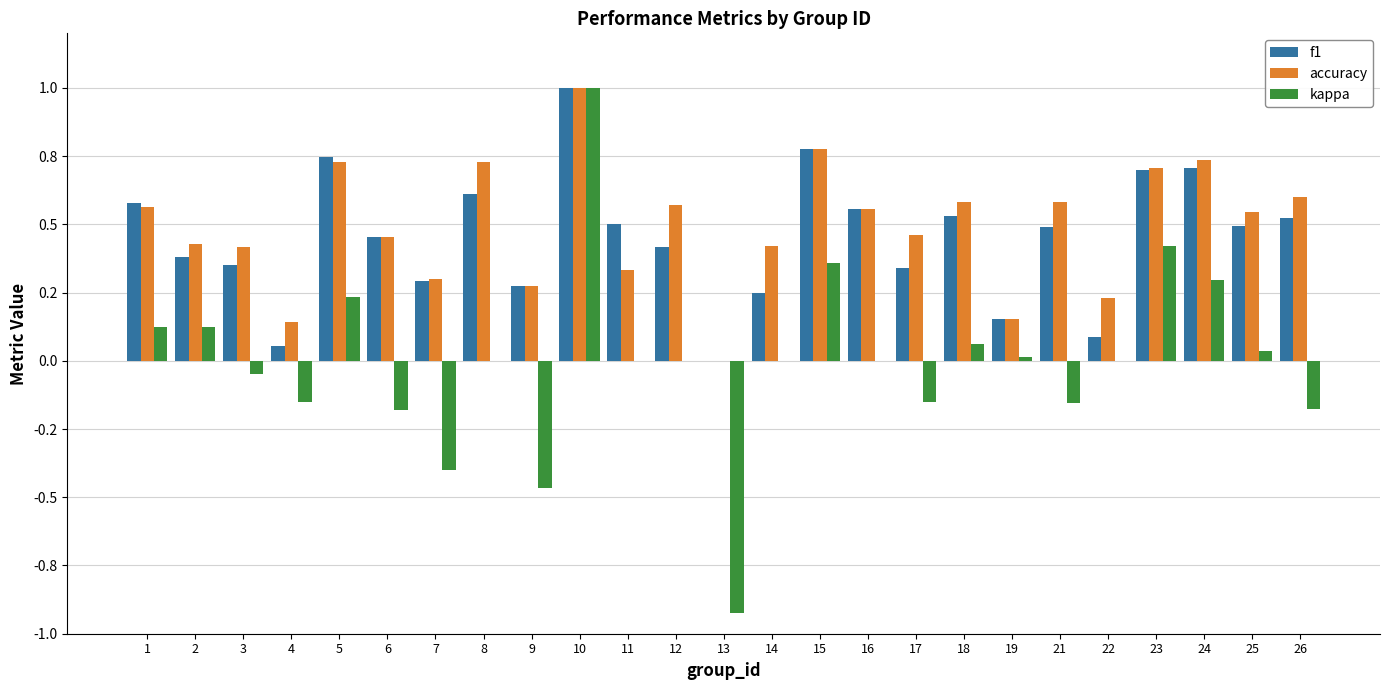

At how many categories does at least one series exceed 0?

24